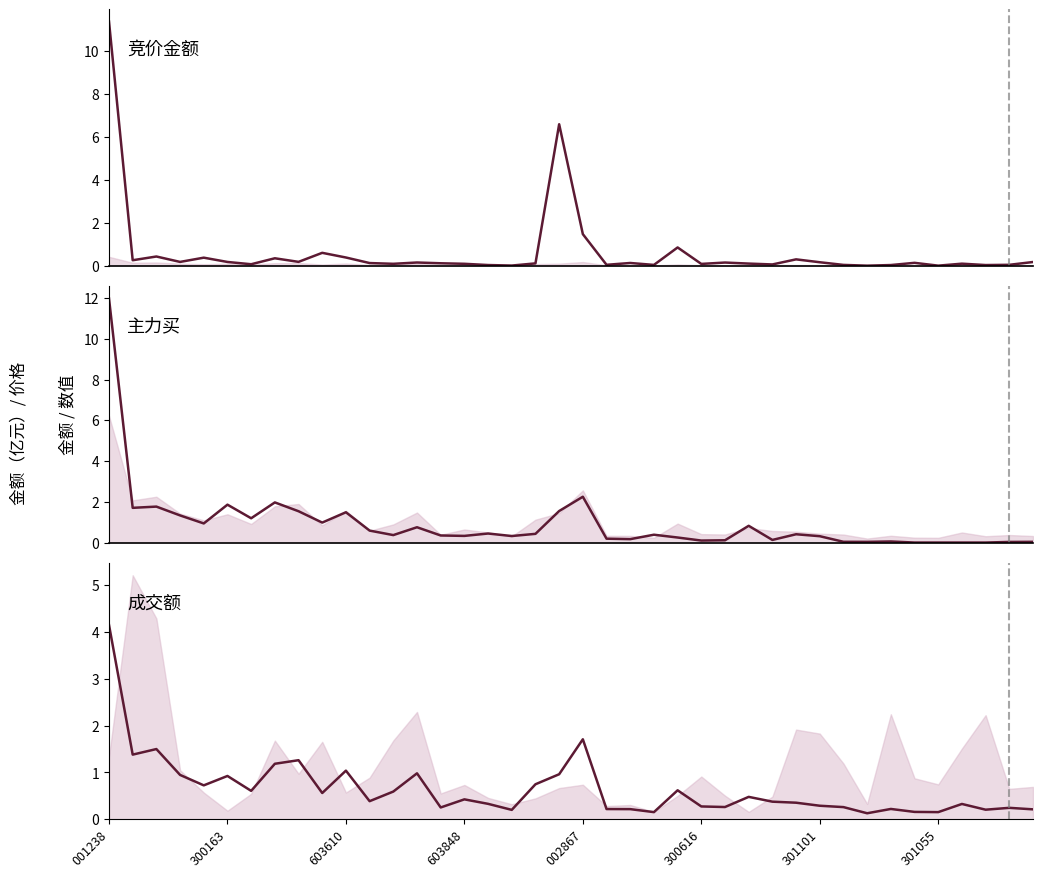

How many times do 主力买 and 成交额 cross each other?

13